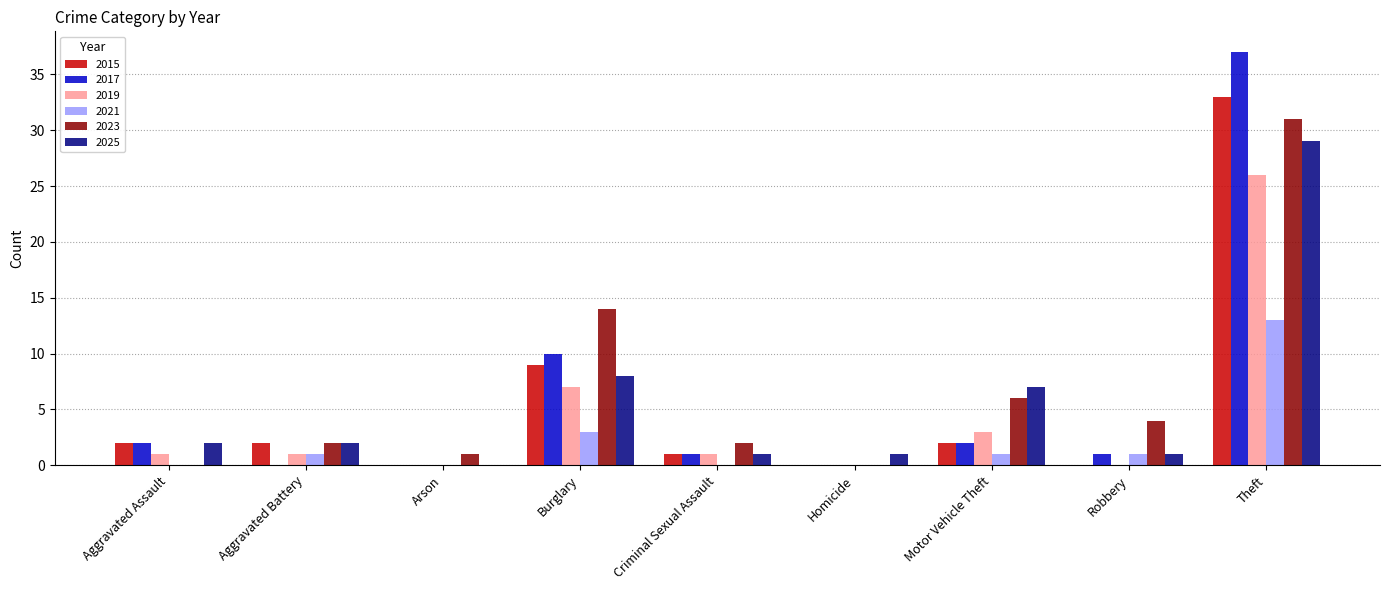

What is the sum of all 2021 values?

19